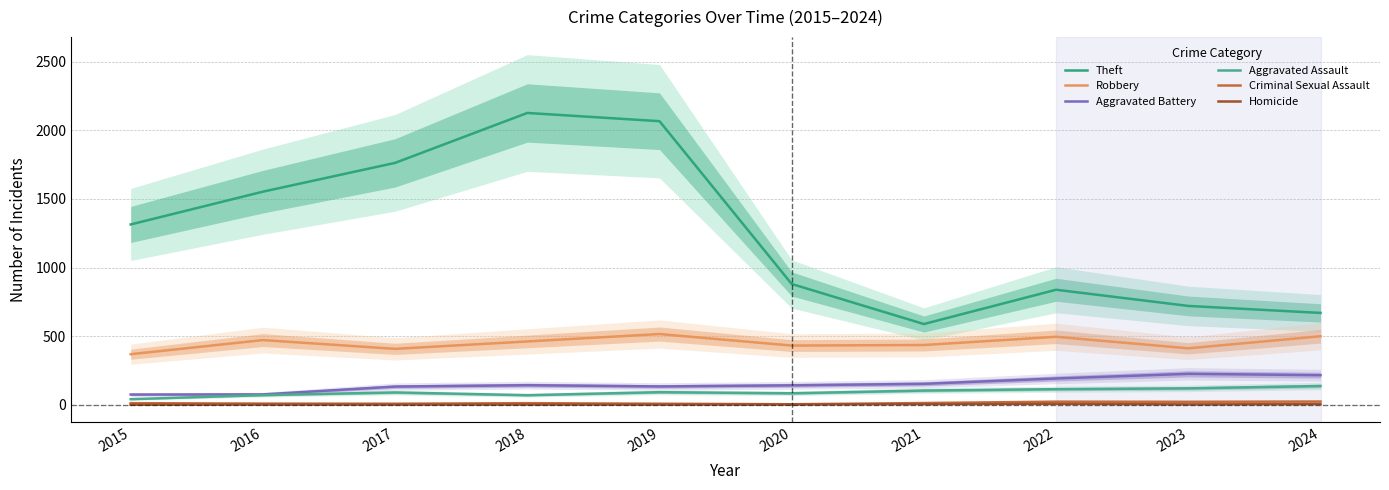

What is the highest value of the Aggravated Battery series?

225